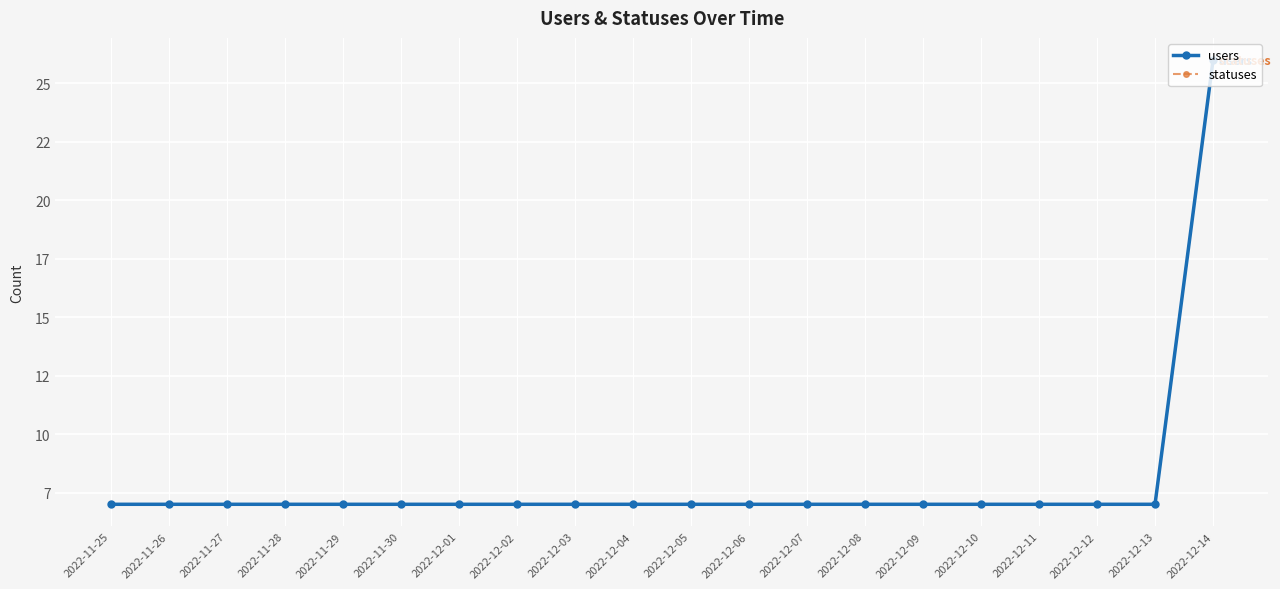

What is the label of the 5th point from the right?

2022-12-10